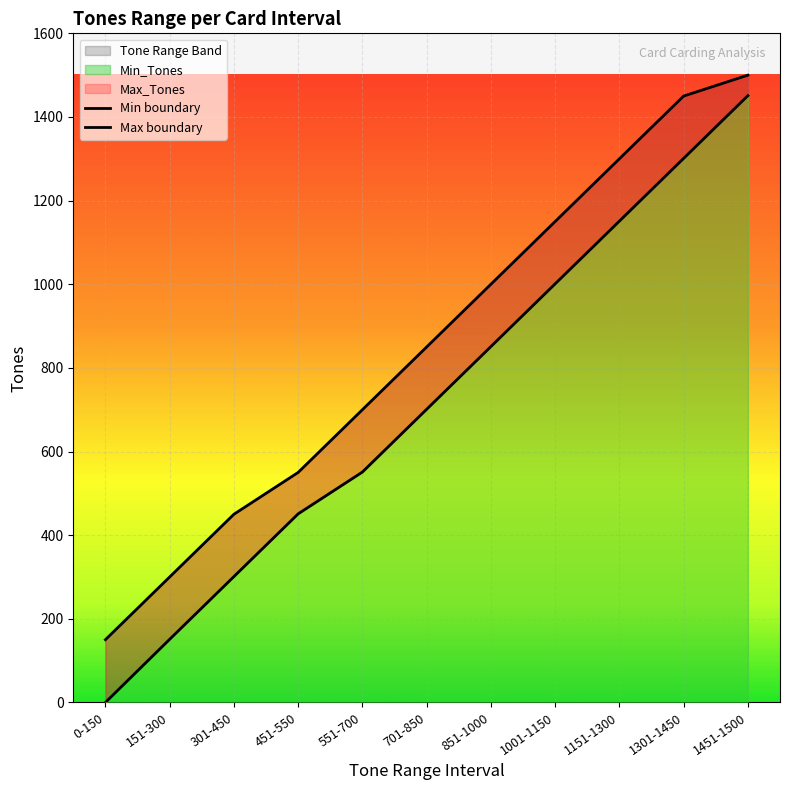

What is the difference between the maximum and minimum values in the Min_Tones series?

1451